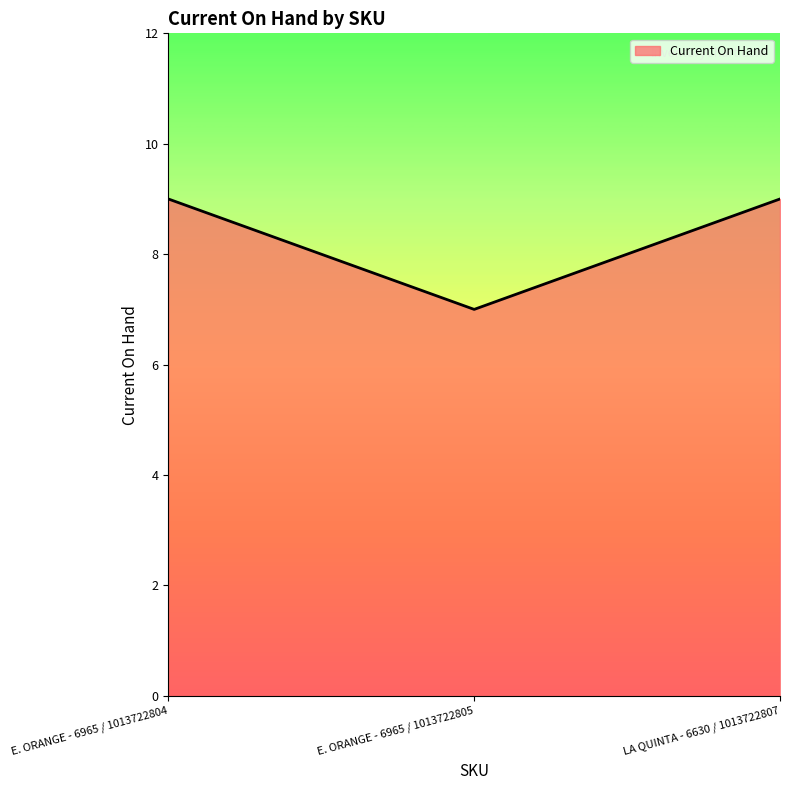

How many values are below 9?

1